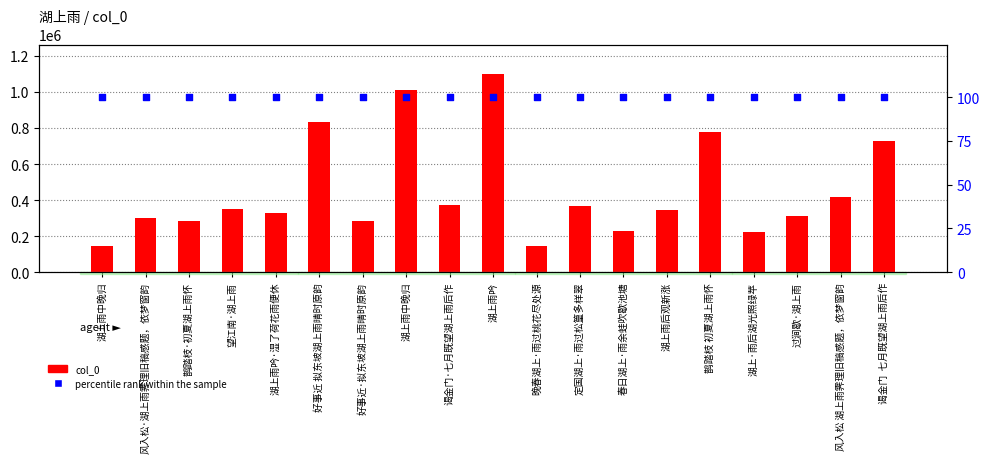

Which series reaches the minimum Y coordinate?

percentile rank within the sample